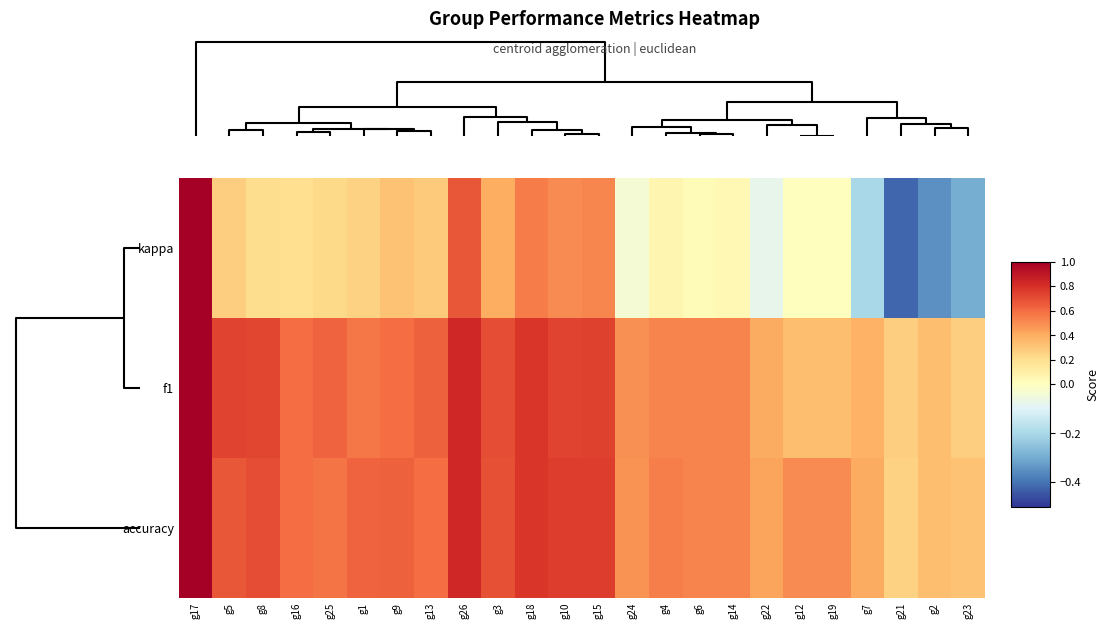

Reading right to left, list all the values displayed in this chart.

kappa: g23=-0.3	g2=-0.3	g21=-0.4	g7=-0.2	g19=0.0	g12=0.0	g22=-0.1	g14=0.0	g6=0.0	g4=0.1	g24=-0.0	g15=0.5	g10=0.5	g18=0.6	g3=0.4	g26=0.7	g13=0.3	g9=0.3	g1=0.2	g25=0.2	g16=0.2	g8=0.2	g5=0.3	g17=1.0
f1: g23=0.3	g2=0.3	g21=0.3	g7=0.4	g19=0.3	g12=0.3	g22=0.4	g14=0.5	g6=0.5	g4=0.5	g24=0.5	g15=0.7	g10=0.7	g18=0.8	g3=0.7	g26=0.8	g13=0.6	g9=0.6	g1=0.6	g25=0.6	g16=0.6	g8=0.7	g5=0.7	g17=1.0
accuracy: g23=0.3	g2=0.3	g21=0.2	g7=0.4	g19=0.5	g12=0.5	g22=0.4	g14=0.5	g6=0.5	g4=0.5	g24=0.5	g15=0.8	g10=0.8	g18=0.8	g3=0.7	g26=0.8	g13=0.6	g9=0.6	g1=0.6	g25=0.6	g16=0.6	g8=0.7	g5=0.7	g17=1.0